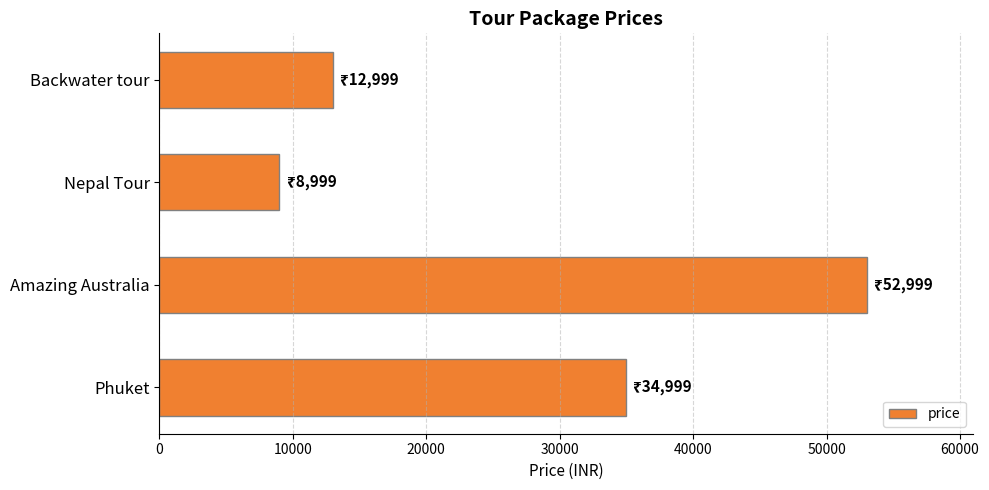

Reading bottom to top, what are all the values shown in this chart?

34999	52999	8999	12999